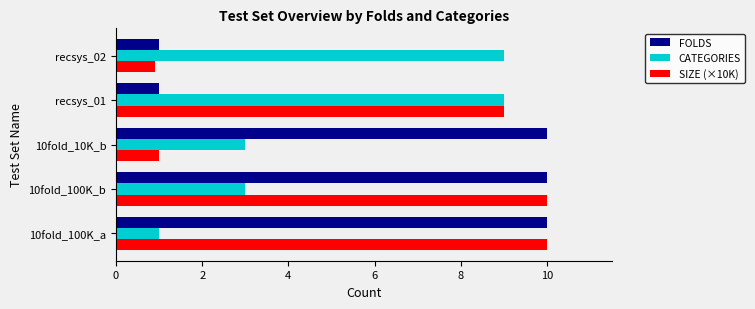

Is the value of CATEGORIES at 10fold_100K_b greater than the value of SIZE (×10K) at recsys_01?

No